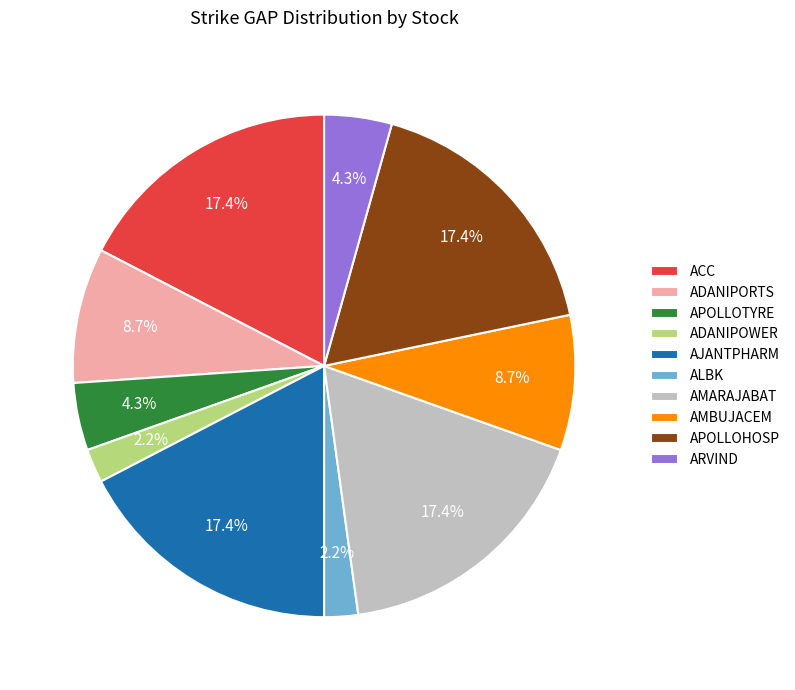

Is ARVIND the majority of the pie?

No